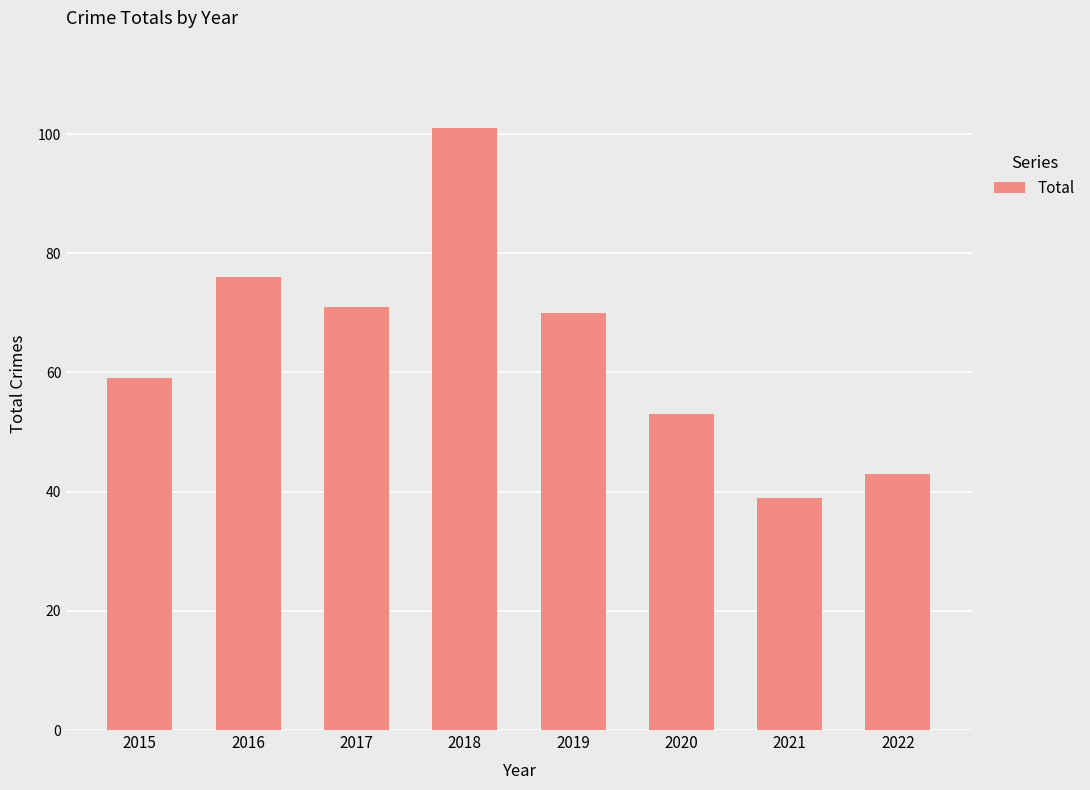

List the labels in order of value, largest first.

2018, 2016, 2017, 2019, 2015, 2020, 2022, 2021